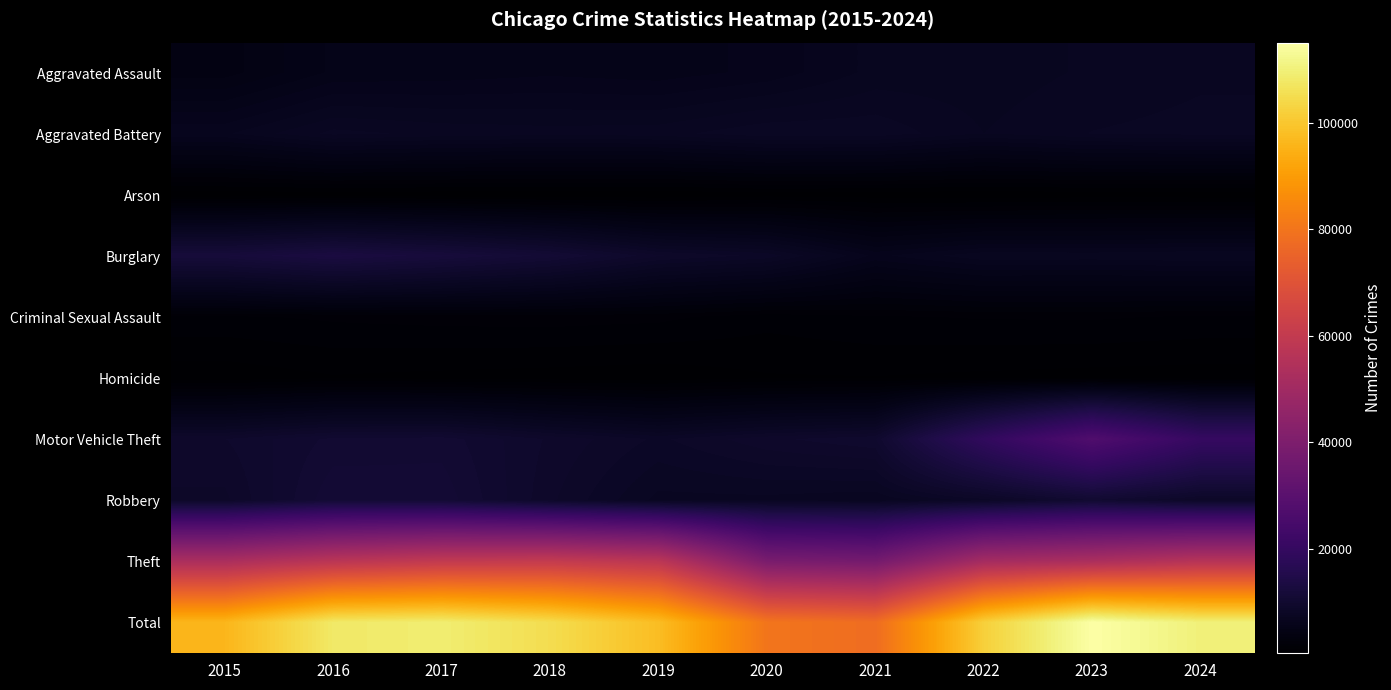

What is the difference between the highest and lowest values at 2018?

104764